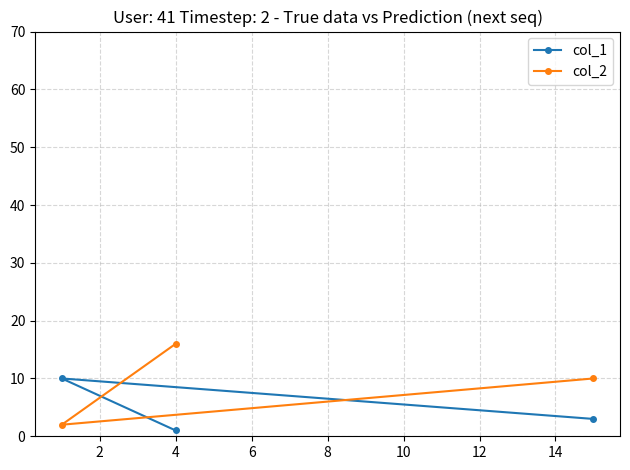

How many data points in col_2 are above 10?

1